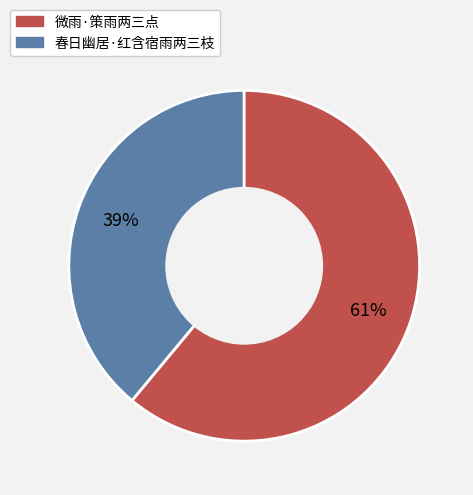

To the nearest percent, what is the difference between the largest and smallest slice percentages?

22%